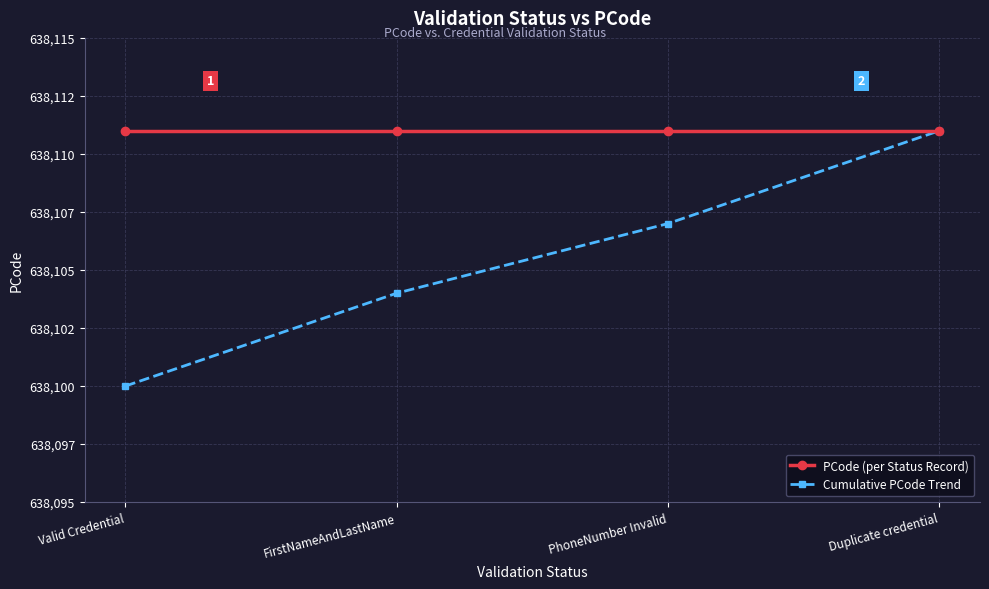

Is this an area chart (filled region under the line)?

No